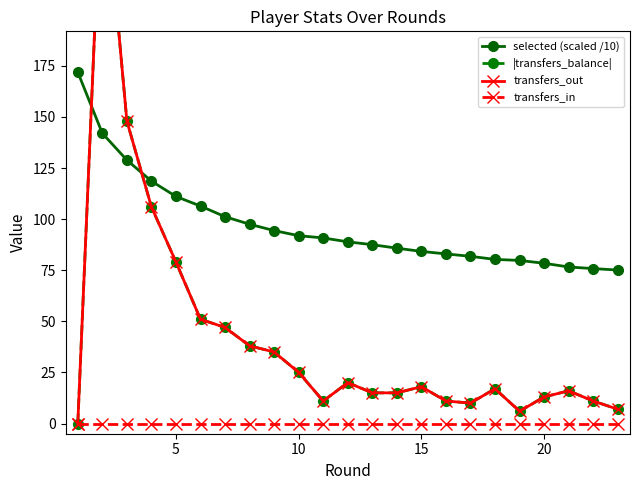

In transfers_out, how many points are higher than both neighbors (excluding endpoints)?

5